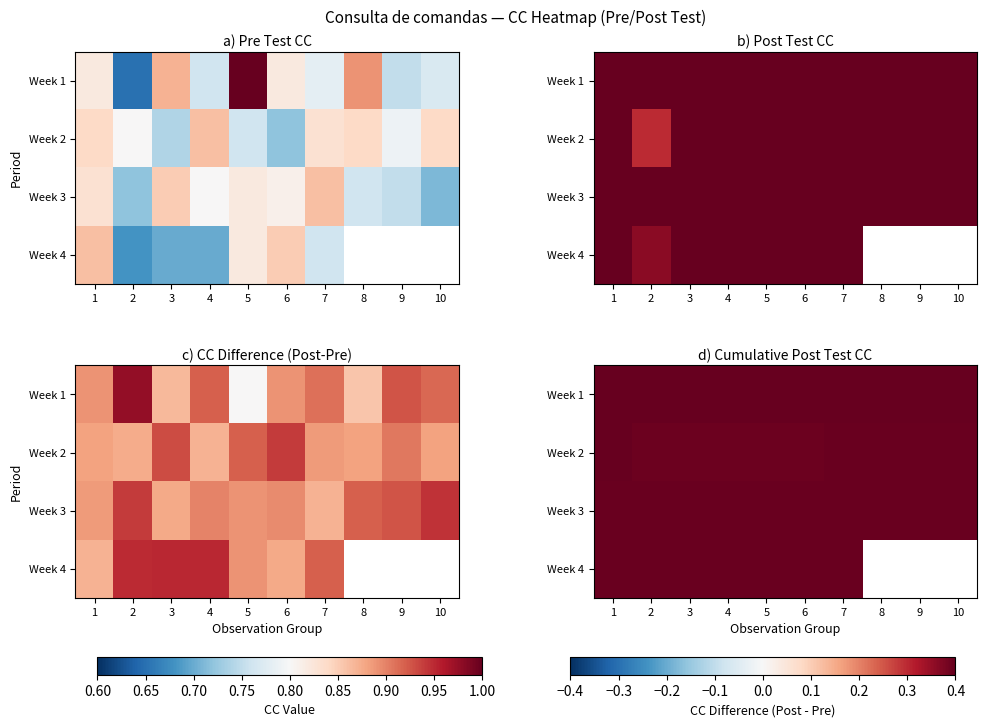

Which has a higher value, 4 or 1?

4